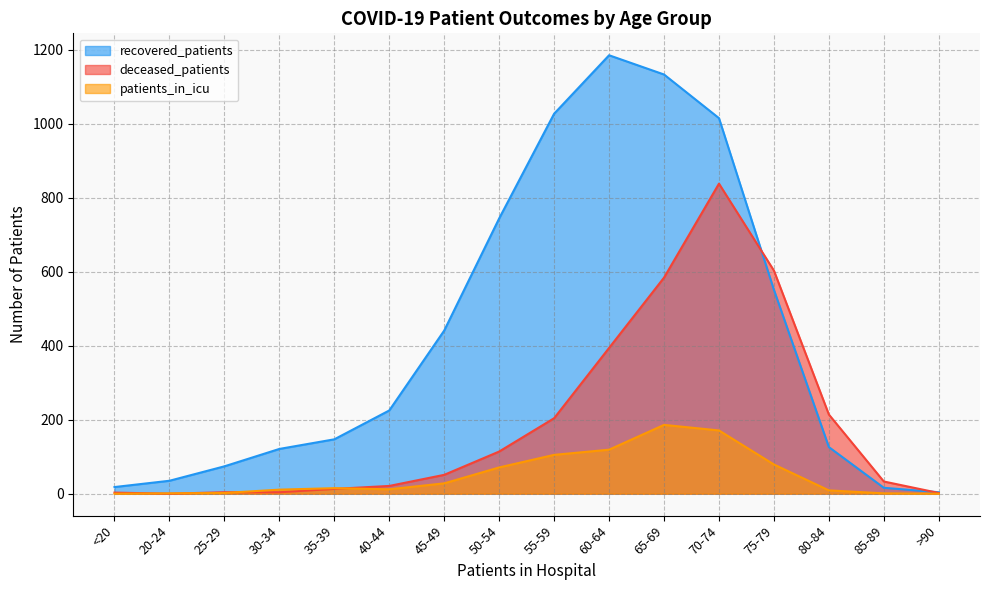

Does the chart display data point markers on the line(s)?

No